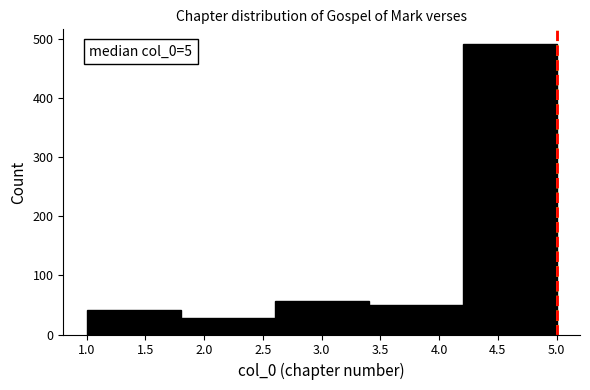

Over which range of the x-axis is the bar tallest?

4.2 to 5.0